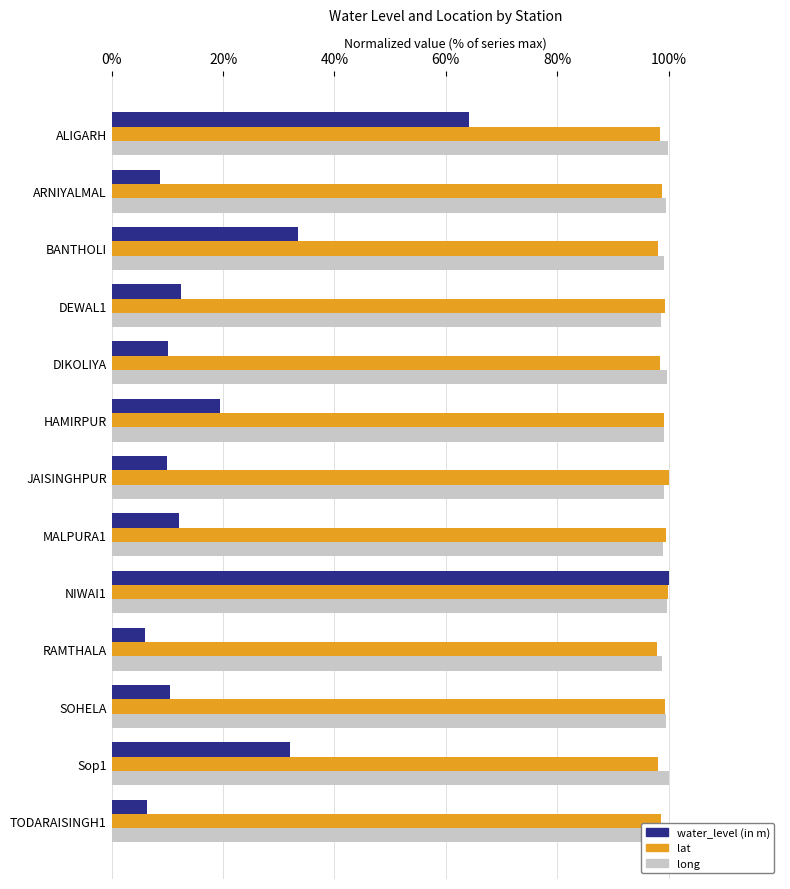

What is the minimum value shown in the chart?

5.9